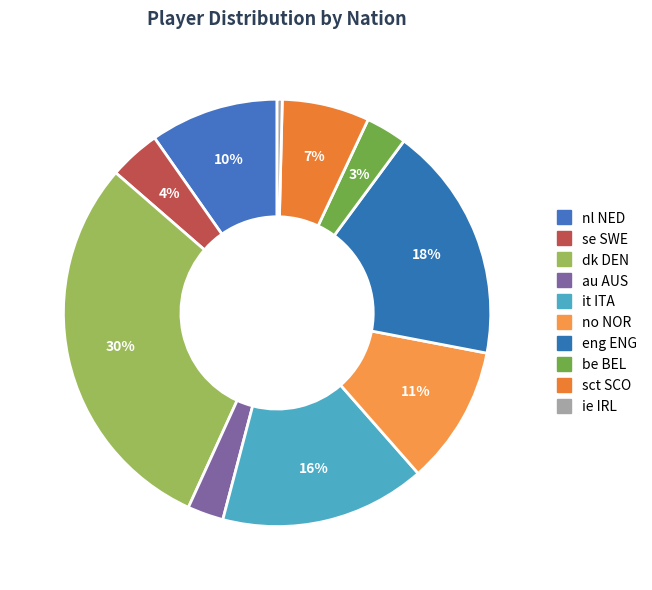

How many segments does this pie chart have?

10